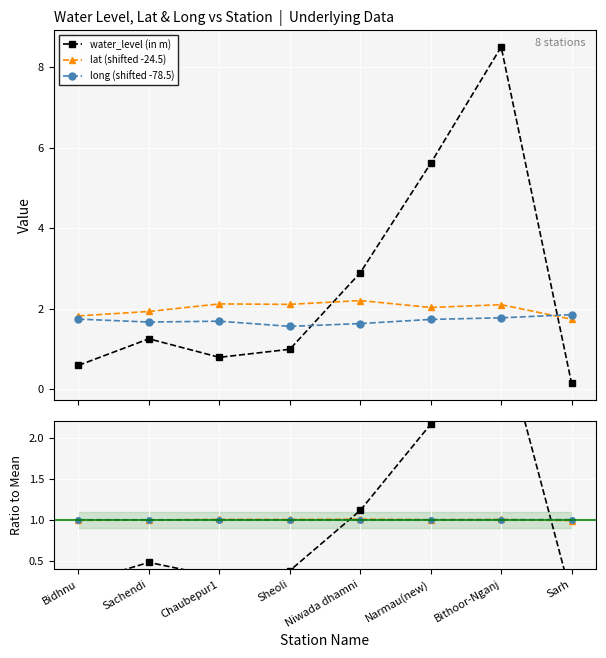

True or false: lat has a value of 1.0 at Chaubepur1.

True